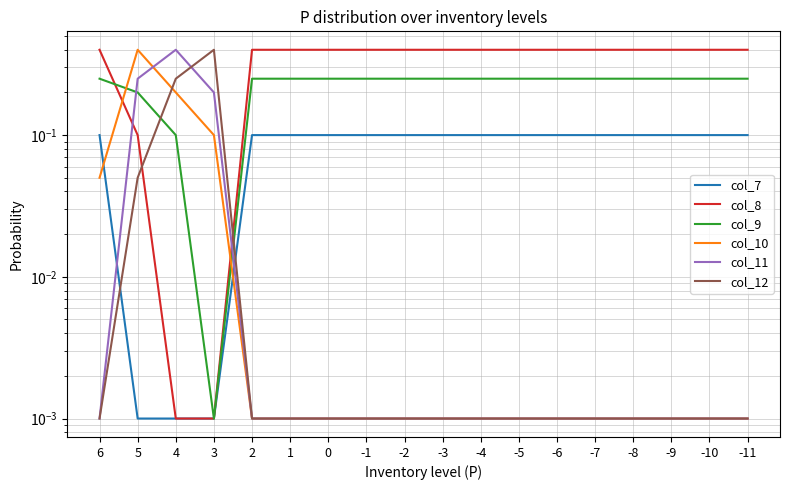

What is the spread (max minus min) of values at -6?

0.4